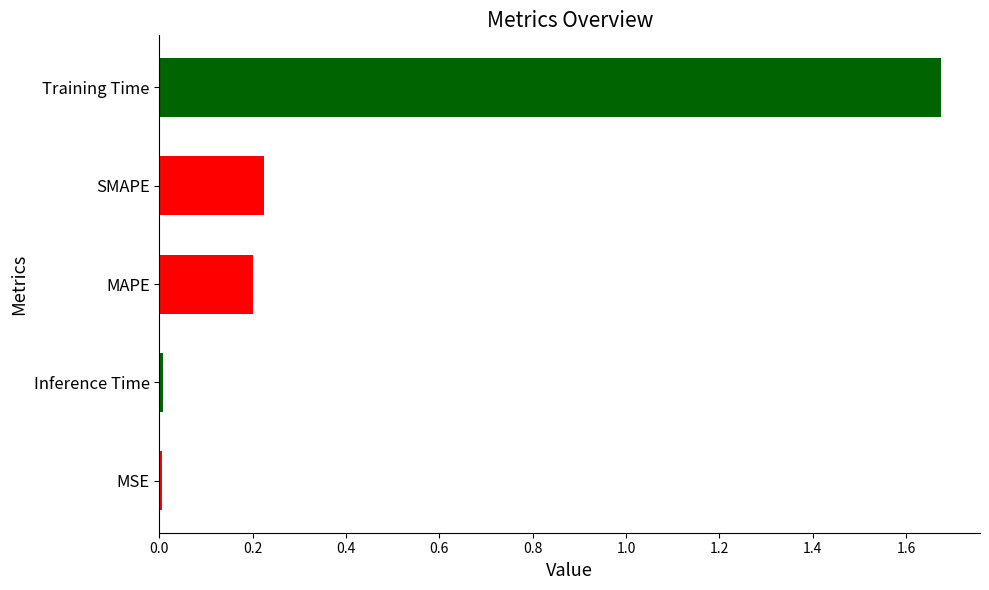

Which has a higher value, SMAPE or Inference Time?

SMAPE